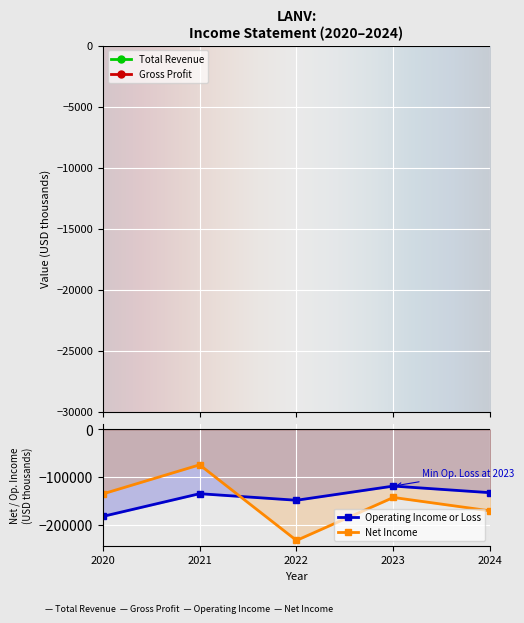

What is the value of the Total Revenue point at the 5th from the left?

340200